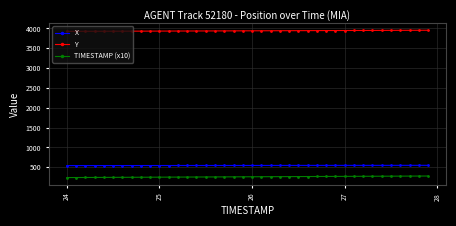

True or false: TIMESTAMP (x10) and Y intersect in this chart.

False